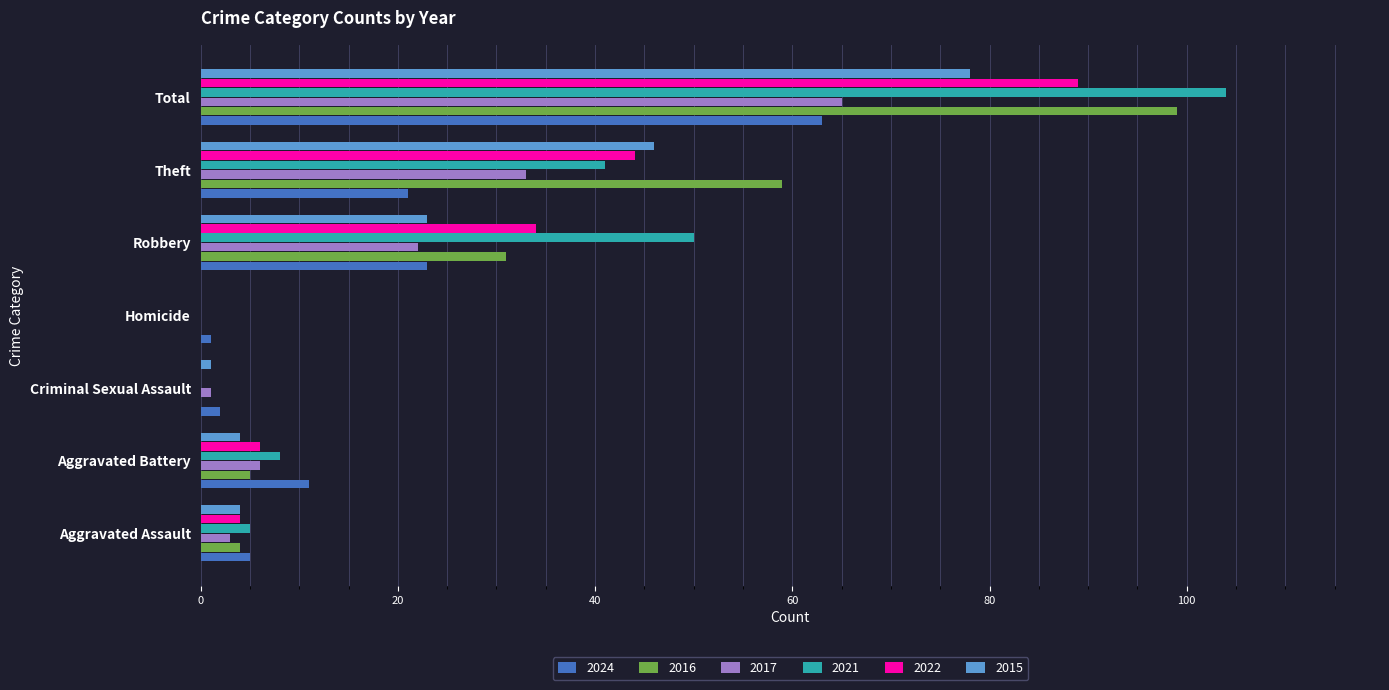

True or false: 2016 has a value of 31 at Robbery.

True